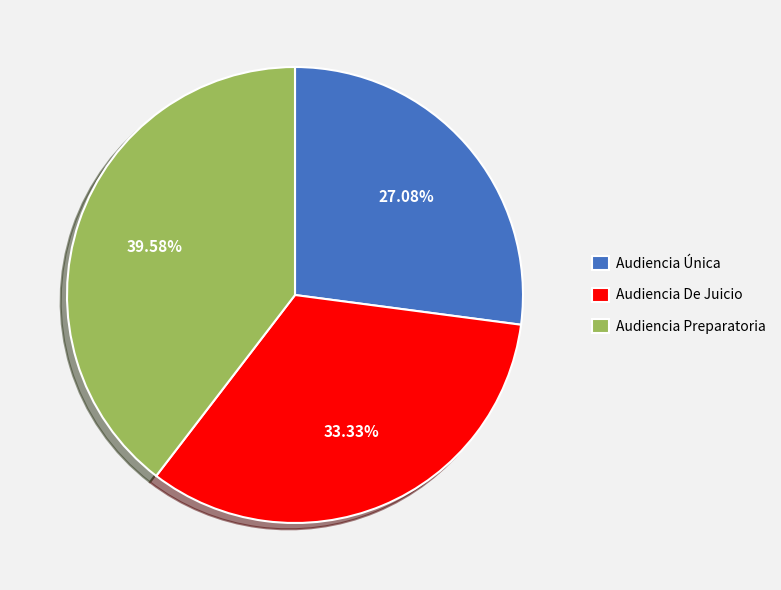

To the nearest percent, what is the average slice percentage?

33%